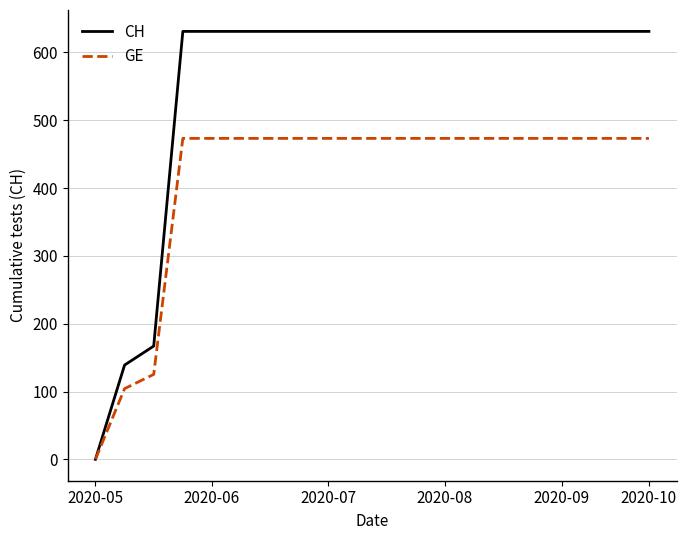

Is this an area chart (filled region under the line)?

No